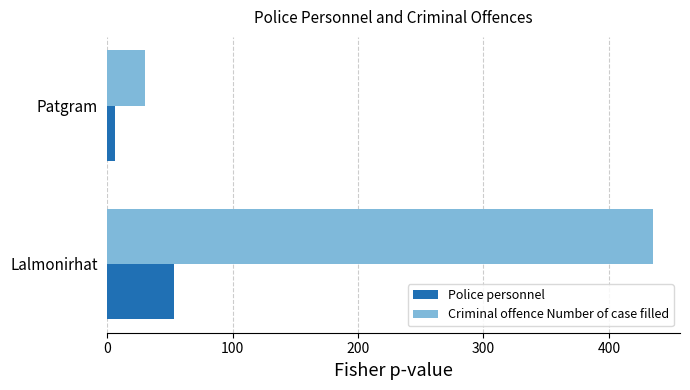

Where is Police personnel nearest to the value 29?

Patgram